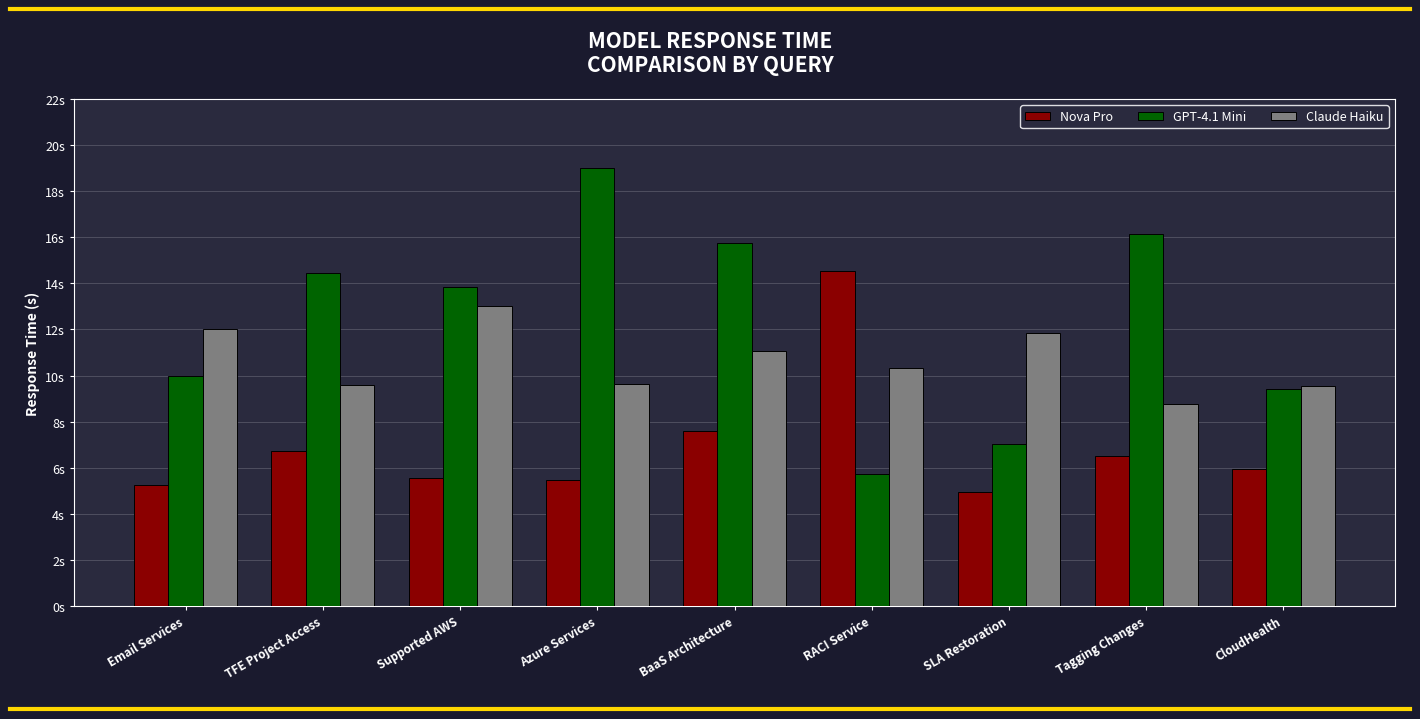

What are all the series names shown in the legend?

Nova Pro, GPT-4.1 Mini, Claude Haiku